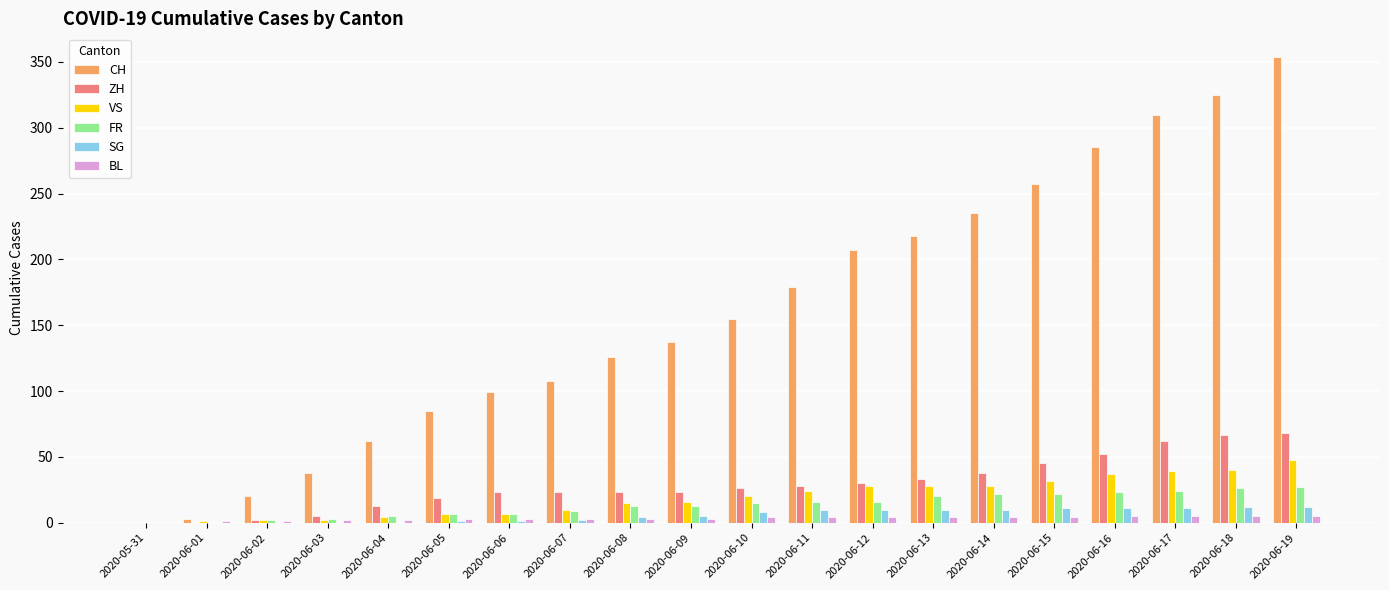

What is the maximum value shown in the chart?

354